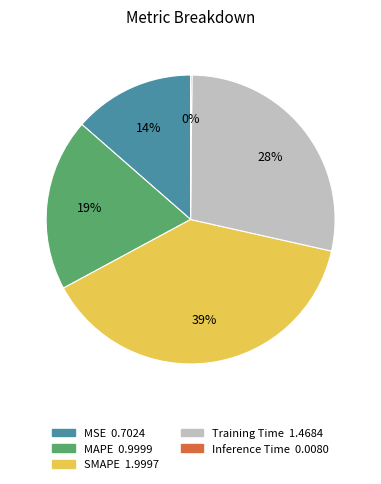

Is there any slice that represents more than half of the pie?

No